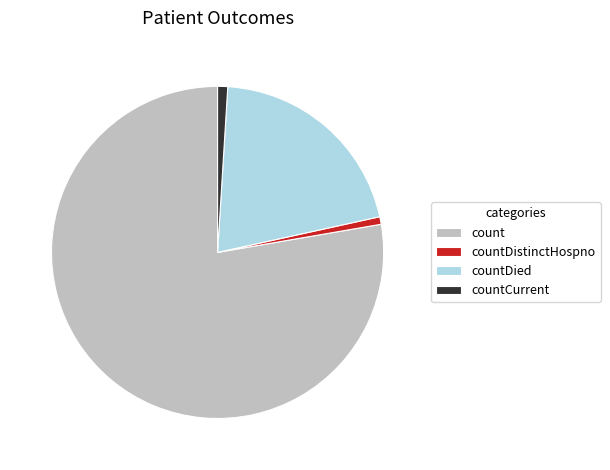

Is it true that count is 78% of the pie?

True